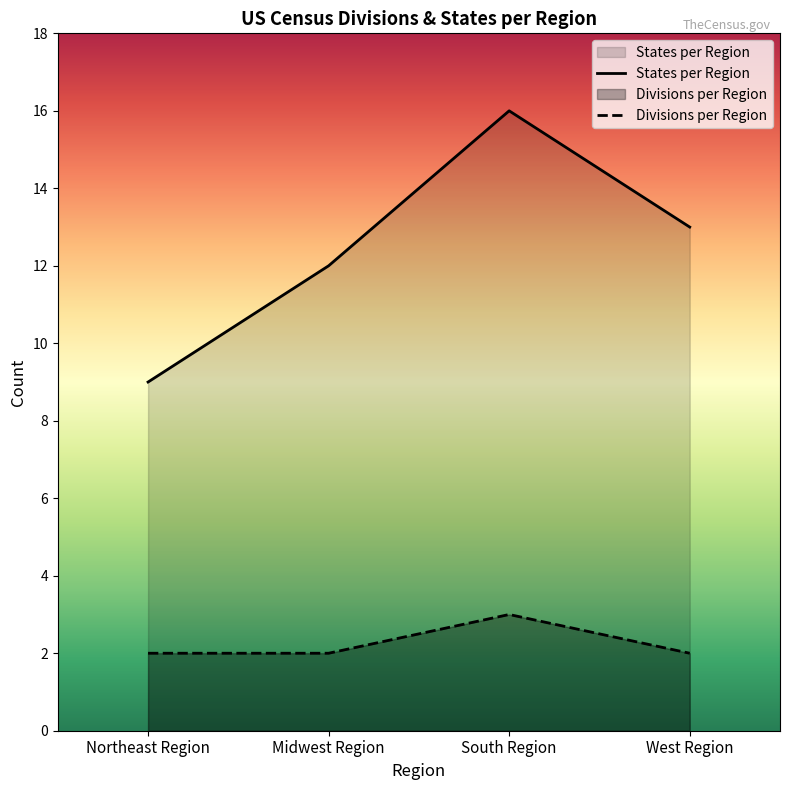

The Divisions per Region series shows 3 at South Region. True or false?

True